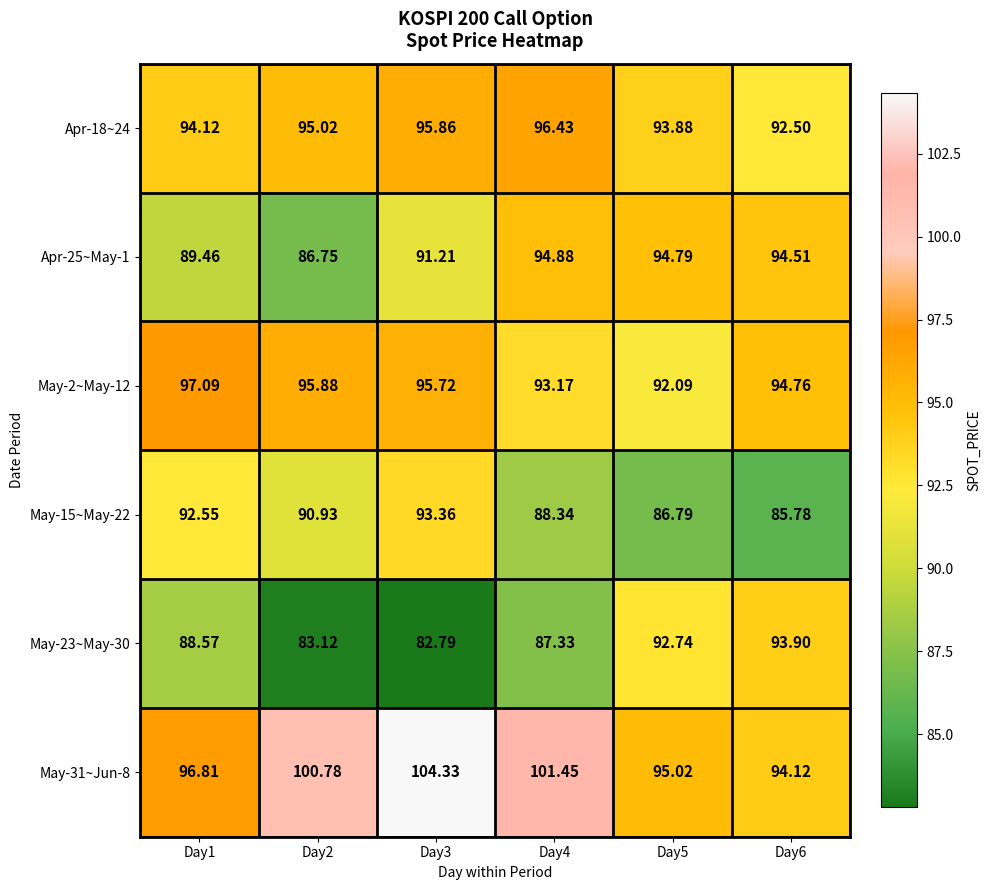

Count the number of data series in this chart.

6